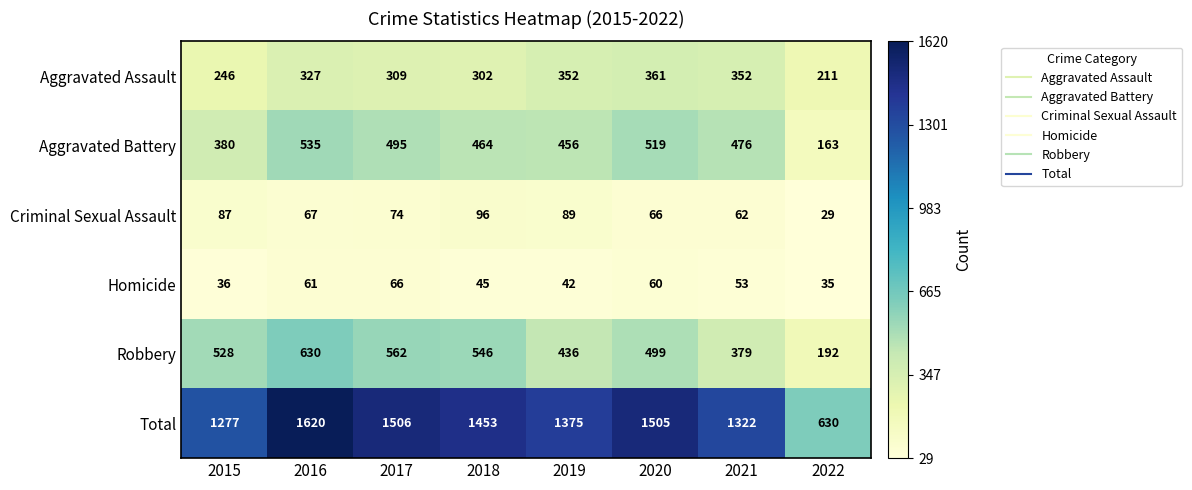

What is the minimum value shown in the chart?

29